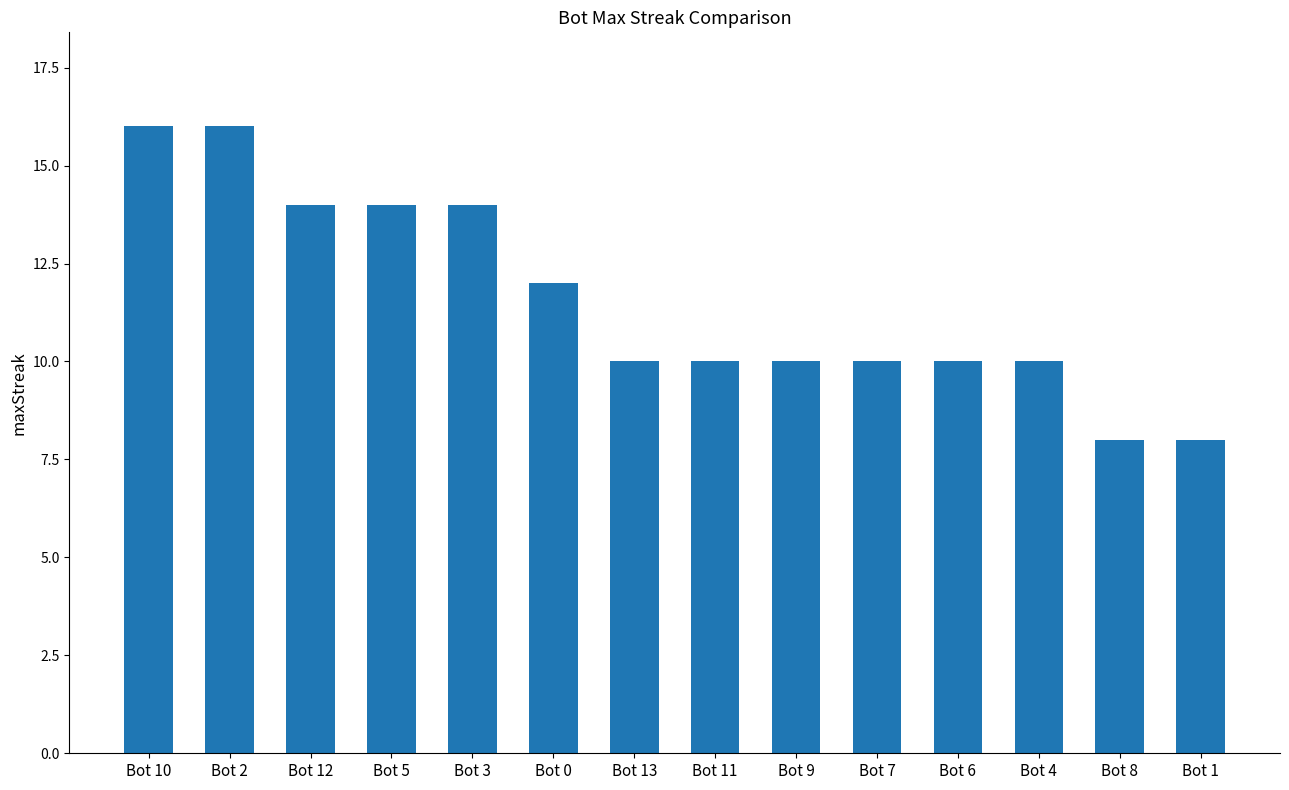

What is the average value?

12